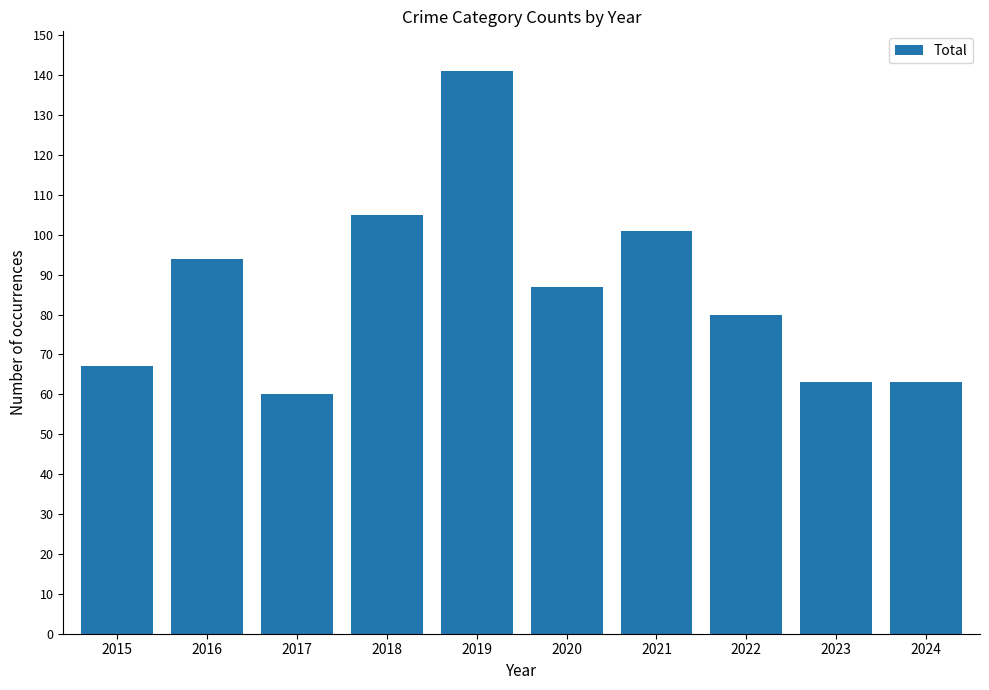

How many bars are there in total?

10